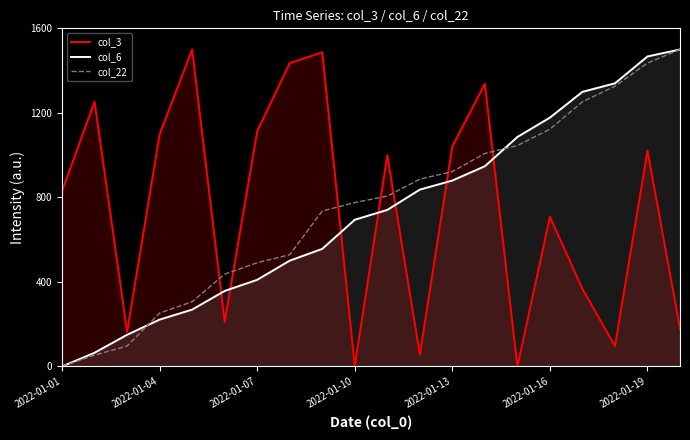

True or false: col_6 and col_3 cross at least once.

True